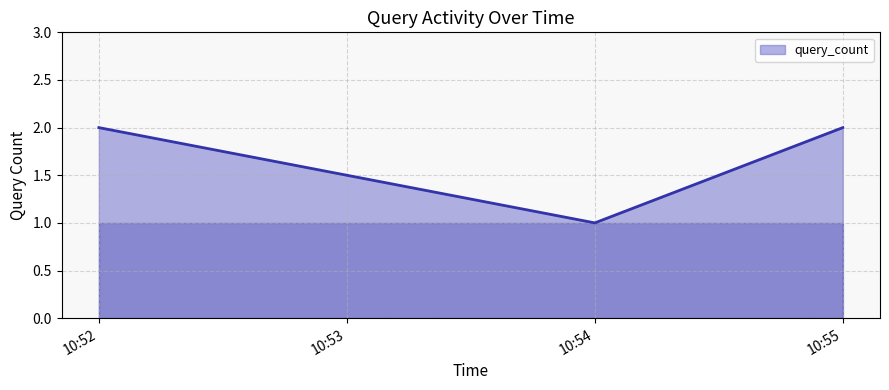

Which category has the lowest value across all series?

10:54